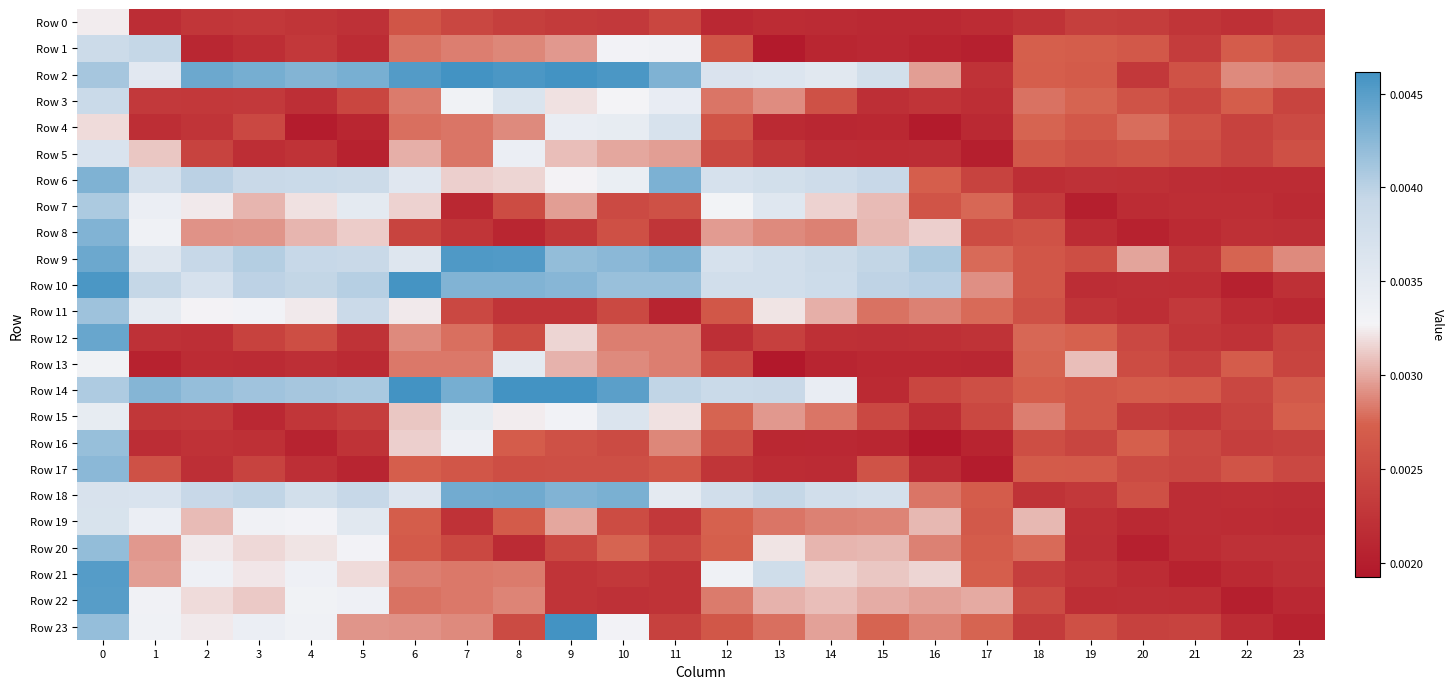

Reading left to right, extract all data points from this chart.

Row 0: 0=0.0	1=0.0	2=0.0	3=0.0	4=0.0	5=0.0	6=0.0	7=0.0	8=0.0	9=0.0	10=0.0	11=0.0	12=0.0	13=0.0	14=0.0	15=0.0	16=0.0	17=0.0	18=0.0	19=0.0	20=0.0	21=0.0	22=0.0	23=0.0
Row 1: 0=0.0	1=0.0	2=0.0	3=0.0	4=0.0	5=0.0	6=0.0	7=0.0	8=0.0	9=0.0	10=0.0	11=0.0	12=0.0	13=0.0	14=0.0	15=0.0	16=0.0	17=0.0	18=0.0	19=0.0	20=0.0	21=0.0	22=0.0	23=0.0
Row 2: 0=0.0	1=0.0	2=0.0	3=0.0	4=0.0	5=0.0	6=0.0	7=0.0	8=0.0	9=0.0	10=0.0	11=0.0	12=0.0	13=0.0	14=0.0	15=0.0	16=0.0	17=0.0	18=0.0	19=0.0	20=0.0	21=0.0	22=0.0	23=0.0
Row 3: 0=0.0	1=0.0	2=0.0	3=0.0	4=0.0	5=0.0	6=0.0	7=0.0	8=0.0	9=0.0	10=0.0	11=0.0	12=0.0	13=0.0	14=0.0	15=0.0	16=0.0	17=0.0	18=0.0	19=0.0	20=0.0	21=0.0	22=0.0	23=0.0
Row 4: 0=0.0	1=0.0	2=0.0	3=0.0	4=0.0	5=0.0	6=0.0	7=0.0	8=0.0	9=0.0	10=0.0	11=0.0	12=0.0	13=0.0	14=0.0	15=0.0	16=0.0	17=0.0	18=0.0	19=0.0	20=0.0	21=0.0	22=0.0	23=0.0
Row 5: 0=0.0	1=0.0	2=0.0	3=0.0	4=0.0	5=0.0	6=0.0	7=0.0	8=0.0	9=0.0	10=0.0	11=0.0	12=0.0	13=0.0	14=0.0	15=0.0	16=0.0	17=0.0	18=0.0	19=0.0	20=0.0	21=0.0	22=0.0	23=0.0
Row 6: 0=0.0	1=0.0	2=0.0	3=0.0	4=0.0	5=0.0	6=0.0	7=0.0	8=0.0	9=0.0	10=0.0	11=0.0	12=0.0	13=0.0	14=0.0	15=0.0	16=0.0	17=0.0	18=0.0	19=0.0	20=0.0	21=0.0	22=0.0	23=0.0
Row 7: 0=0.0	1=0.0	2=0.0	3=0.0	4=0.0	5=0.0	6=0.0	7=0.0	8=0.0	9=0.0	10=0.0	11=0.0	12=0.0	13=0.0	14=0.0	15=0.0	16=0.0	17=0.0	18=0.0	19=0.0	20=0.0	21=0.0	22=0.0	23=0.0
Row 8: 0=0.0	1=0.0	2=0.0	3=0.0	4=0.0	5=0.0	6=0.0	7=0.0	8=0.0	9=0.0	10=0.0	11=0.0	12=0.0	13=0.0	14=0.0	15=0.0	16=0.0	17=0.0	18=0.0	19=0.0	20=0.0	21=0.0	22=0.0	23=0.0
Row 9: 0=0.0	1=0.0	2=0.0	3=0.0	4=0.0	5=0.0	6=0.0	7=0.0	8=0.0	9=0.0	10=0.0	11=0.0	12=0.0	13=0.0	14=0.0	15=0.0	16=0.0	17=0.0	18=0.0	19=0.0	20=0.0	21=0.0	22=0.0	23=0.0
Row 10: 0=0.0	1=0.0	2=0.0	3=0.0	4=0.0	5=0.0	6=0.0	7=0.0	8=0.0	9=0.0	10=0.0	11=0.0	12=0.0	13=0.0	14=0.0	15=0.0	16=0.0	17=0.0	18=0.0	19=0.0	20=0.0	21=0.0	22=0.0	23=0.0
Row 11: 0=0.0	1=0.0	2=0.0	3=0.0	4=0.0	5=0.0	6=0.0	7=0.0	8=0.0	9=0.0	10=0.0	11=0.0	12=0.0	13=0.0	14=0.0	15=0.0	16=0.0	17=0.0	18=0.0	19=0.0	20=0.0	21=0.0	22=0.0	23=0.0
Row 12: 0=0.0	1=0.0	2=0.0	3=0.0	4=0.0	5=0.0	6=0.0	7=0.0	8=0.0	9=0.0	10=0.0	11=0.0	12=0.0	13=0.0	14=0.0	15=0.0	16=0.0	17=0.0	18=0.0	19=0.0	20=0.0	21=0.0	22=0.0	23=0.0
Row 13: 0=0.0	1=0.0	2=0.0	3=0.0	4=0.0	5=0.0	6=0.0	7=0.0	8=0.0	9=0.0	10=0.0	11=0.0	12=0.0	13=0.0	14=0.0	15=0.0	16=0.0	17=0.0	18=0.0	19=0.0	20=0.0	21=0.0	22=0.0	23=0.0
Row 14: 0=0.0	1=0.0	2=0.0	3=0.0	4=0.0	5=0.0	6=0.0	7=0.0	8=0.0	9=0.0	10=0.0	11=0.0	12=0.0	13=0.0	14=0.0	15=0.0	16=0.0	17=0.0	18=0.0	19=0.0	20=0.0	21=0.0	22=0.0	23=0.0
Row 15: 0=0.0	1=0.0	2=0.0	3=0.0	4=0.0	5=0.0	6=0.0	7=0.0	8=0.0	9=0.0	10=0.0	11=0.0	12=0.0	13=0.0	14=0.0	15=0.0	16=0.0	17=0.0	18=0.0	19=0.0	20=0.0	21=0.0	22=0.0	23=0.0
Row 16: 0=0.0	1=0.0	2=0.0	3=0.0	4=0.0	5=0.0	6=0.0	7=0.0	8=0.0	9=0.0	10=0.0	11=0.0	12=0.0	13=0.0	14=0.0	15=0.0	16=0.0	17=0.0	18=0.0	19=0.0	20=0.0	21=0.0	22=0.0	23=0.0
Row 17: 0=0.0	1=0.0	2=0.0	3=0.0	4=0.0	5=0.0	6=0.0	7=0.0	8=0.0	9=0.0	10=0.0	11=0.0	12=0.0	13=0.0	14=0.0	15=0.0	16=0.0	17=0.0	18=0.0	19=0.0	20=0.0	21=0.0	22=0.0	23=0.0
Row 18: 0=0.0	1=0.0	2=0.0	3=0.0	4=0.0	5=0.0	6=0.0	7=0.0	8=0.0	9=0.0	10=0.0	11=0.0	12=0.0	13=0.0	14=0.0	15=0.0	16=0.0	17=0.0	18=0.0	19=0.0	20=0.0	21=0.0	22=0.0	23=0.0
Row 19: 0=0.0	1=0.0	2=0.0	3=0.0	4=0.0	5=0.0	6=0.0	7=0.0	8=0.0	9=0.0	10=0.0	11=0.0	12=0.0	13=0.0	14=0.0	15=0.0	16=0.0	17=0.0	18=0.0	19=0.0	20=0.0	21=0.0	22=0.0	23=0.0
Row 20: 0=0.0	1=0.0	2=0.0	3=0.0	4=0.0	5=0.0	6=0.0	7=0.0	8=0.0	9=0.0	10=0.0	11=0.0	12=0.0	13=0.0	14=0.0	15=0.0	16=0.0	17=0.0	18=0.0	19=0.0	20=0.0	21=0.0	22=0.0	23=0.0
Row 21: 0=0.0	1=0.0	2=0.0	3=0.0	4=0.0	5=0.0	6=0.0	7=0.0	8=0.0	9=0.0	10=0.0	11=0.0	12=0.0	13=0.0	14=0.0	15=0.0	16=0.0	17=0.0	18=0.0	19=0.0	20=0.0	21=0.0	22=0.0	23=0.0
Row 22: 0=0.0	1=0.0	2=0.0	3=0.0	4=0.0	5=0.0	6=0.0	7=0.0	8=0.0	9=0.0	10=0.0	11=0.0	12=0.0	13=0.0	14=0.0	15=0.0	16=0.0	17=0.0	18=0.0	19=0.0	20=0.0	21=0.0	22=0.0	23=0.0
Row 23: 0=0.0	1=0.0	2=0.0	3=0.0	4=0.0	5=0.0	6=0.0	7=0.0	8=0.0	9=0.1	10=0.0	11=0.0	12=0.0	13=0.0	14=0.0	15=0.0	16=0.0	17=0.0	18=0.0	19=0.0	20=0.0	21=0.0	22=0.0	23=0.0